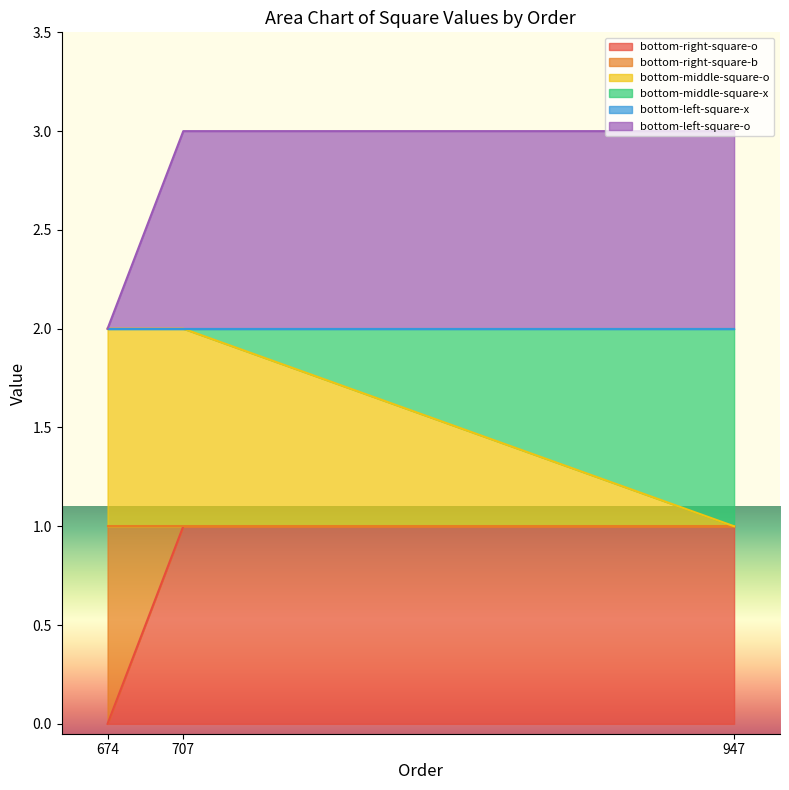

Does the chart display data point markers on the line(s)?

No